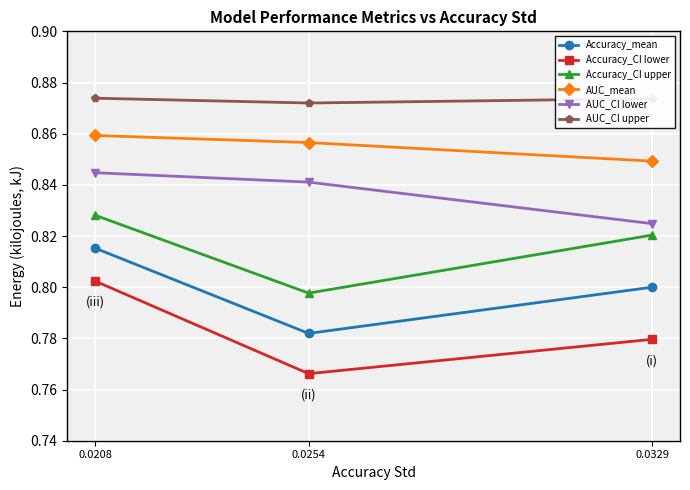

What is the sum of all AUC_CI upper values?

2.6